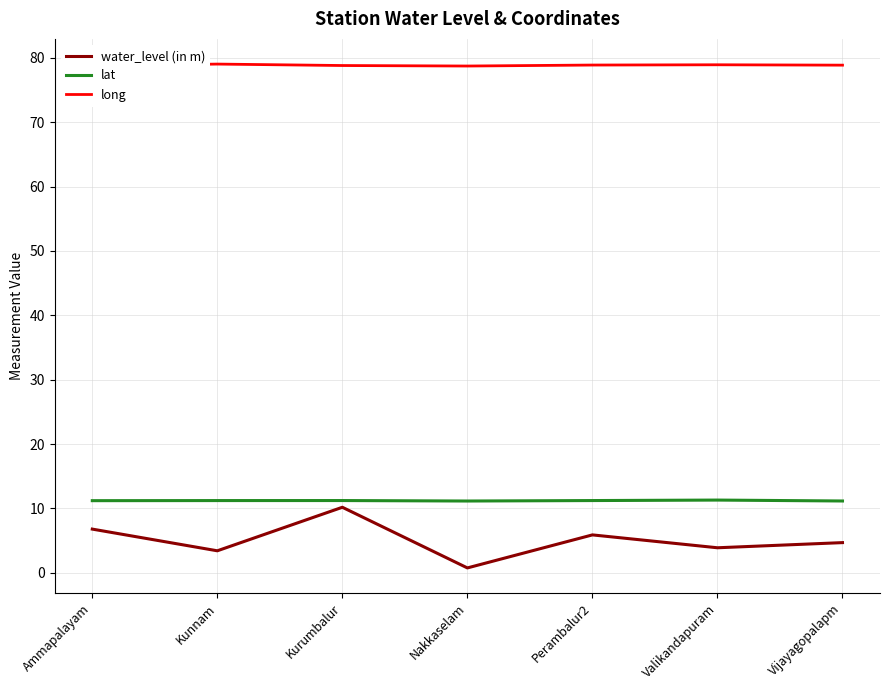

The long series shows 115.4 at Vijayagopalapm. True or false?

False